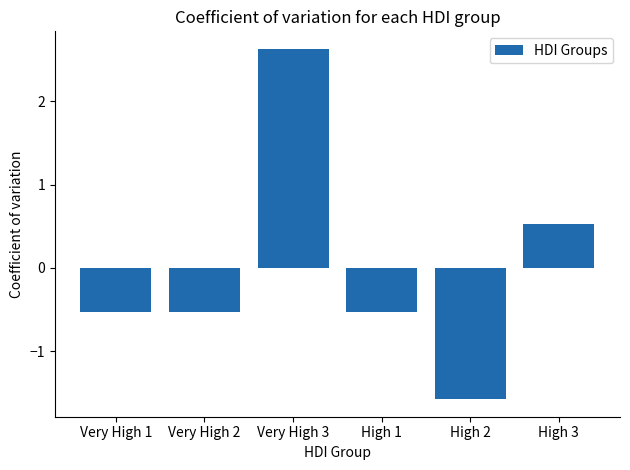

Is it true that the value at Very High 1 is -0.5?

True